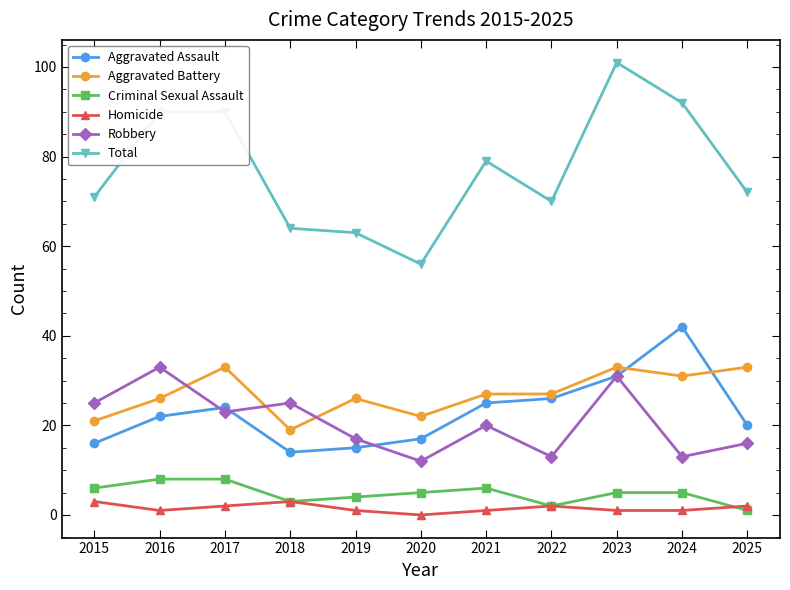

True or false: Total and Robbery cross at least once.

False